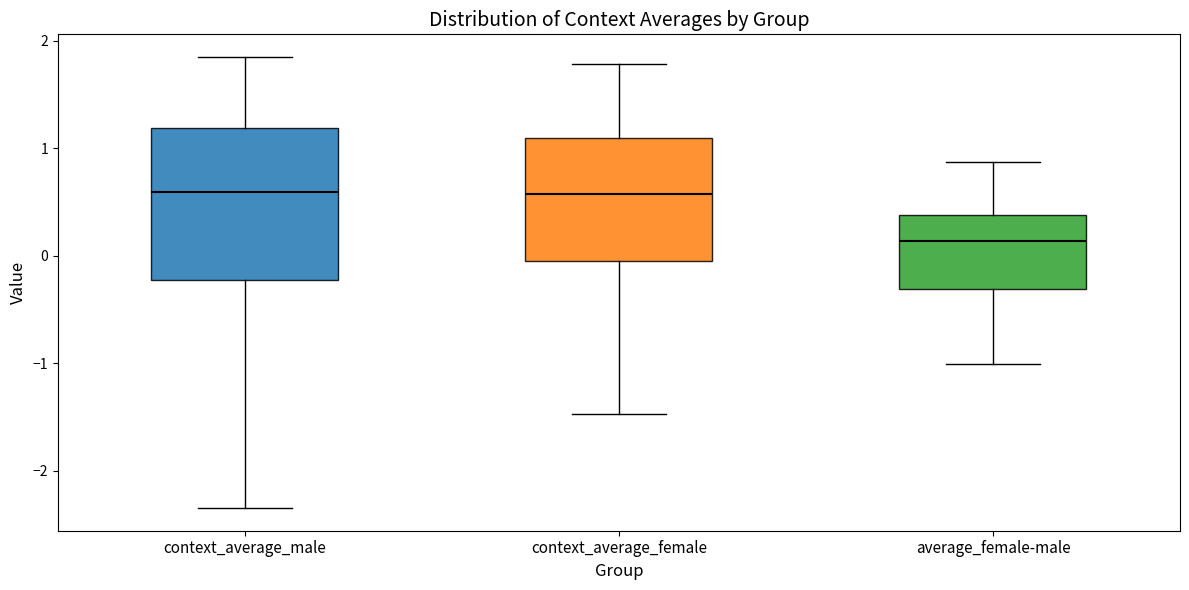

Where does the upper whisker of the box for context_average_female end on the y-axis? The values are not printed on the chart, so give them approximately, as read against the axis.

1.8